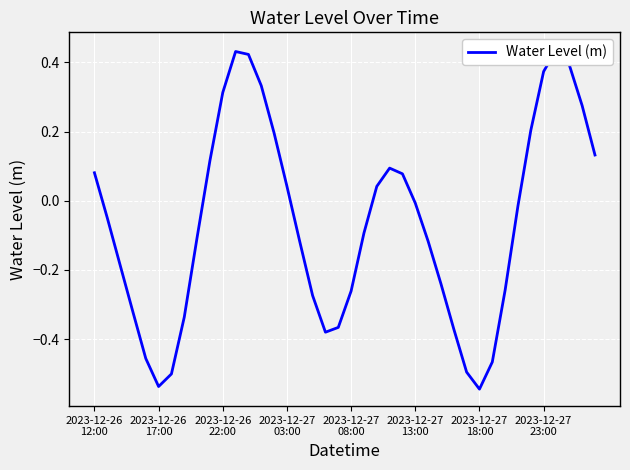

What position from the left is 2023-12-27 18:00?

31